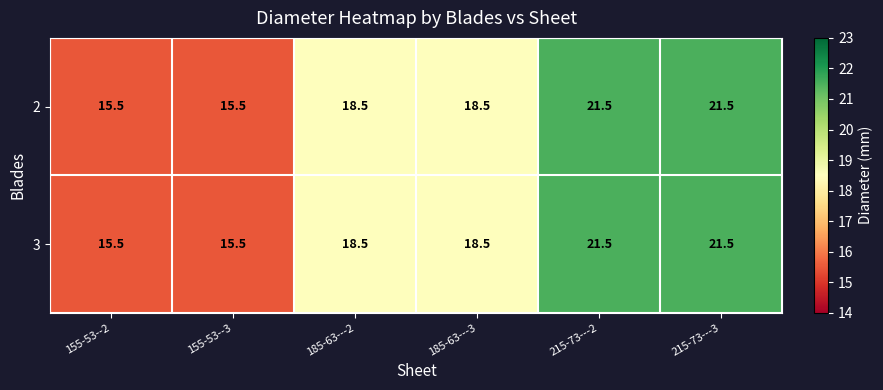

Count the number of data series in this chart.

2